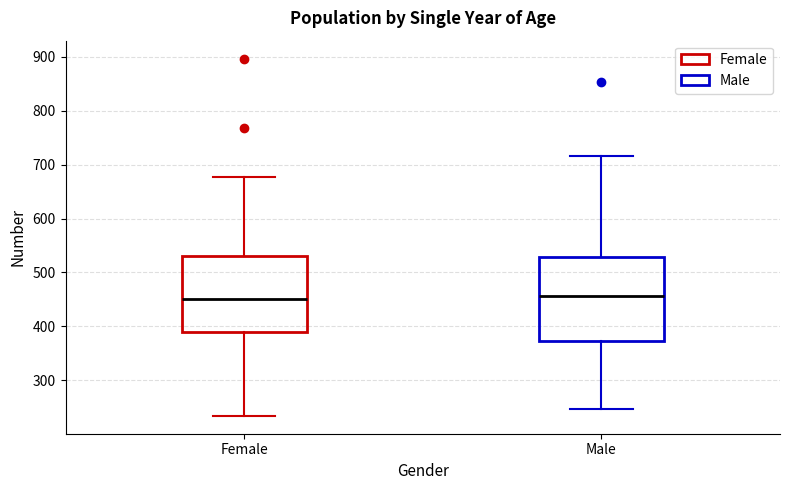

Which box is the tallest, from its lower edge to its upper edge?

Male